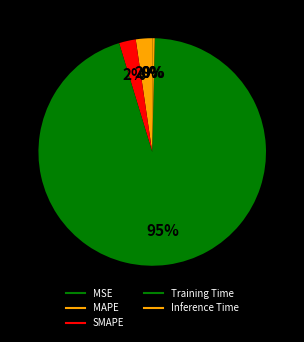

Rank the categories by value from lowest to highest.

MSE, Inference Time, MAPE, SMAPE, Training Time